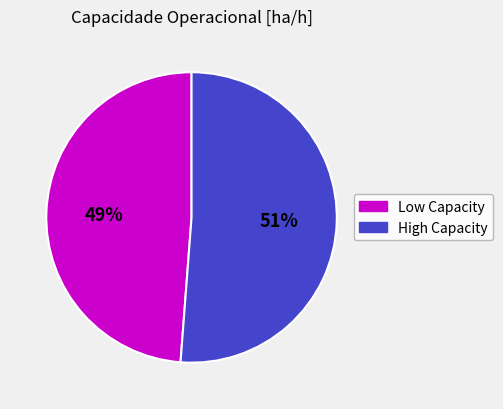

Is there a majority slice in this chart?

Yes